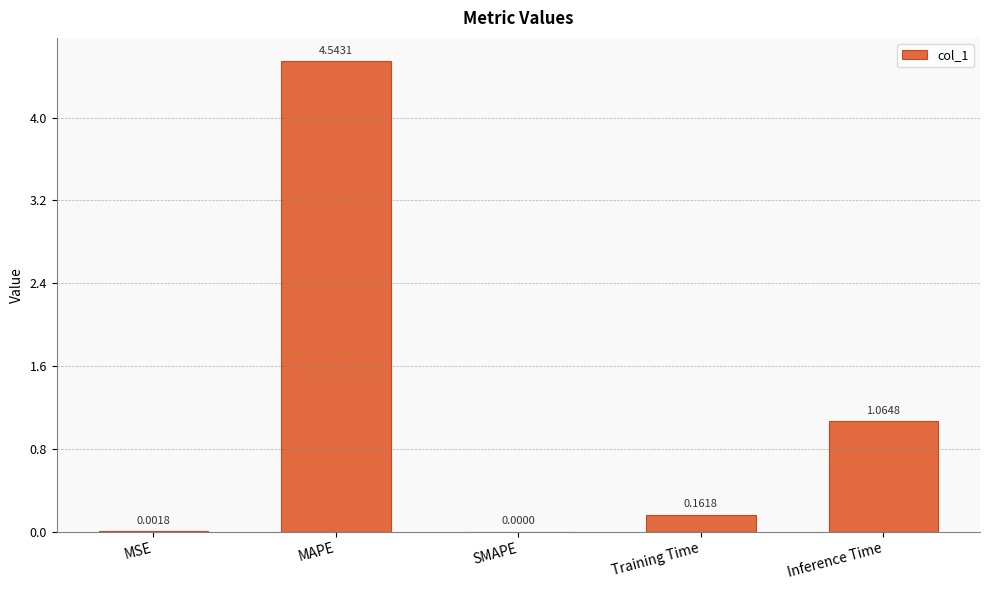

What is the sum of all values?

5.8